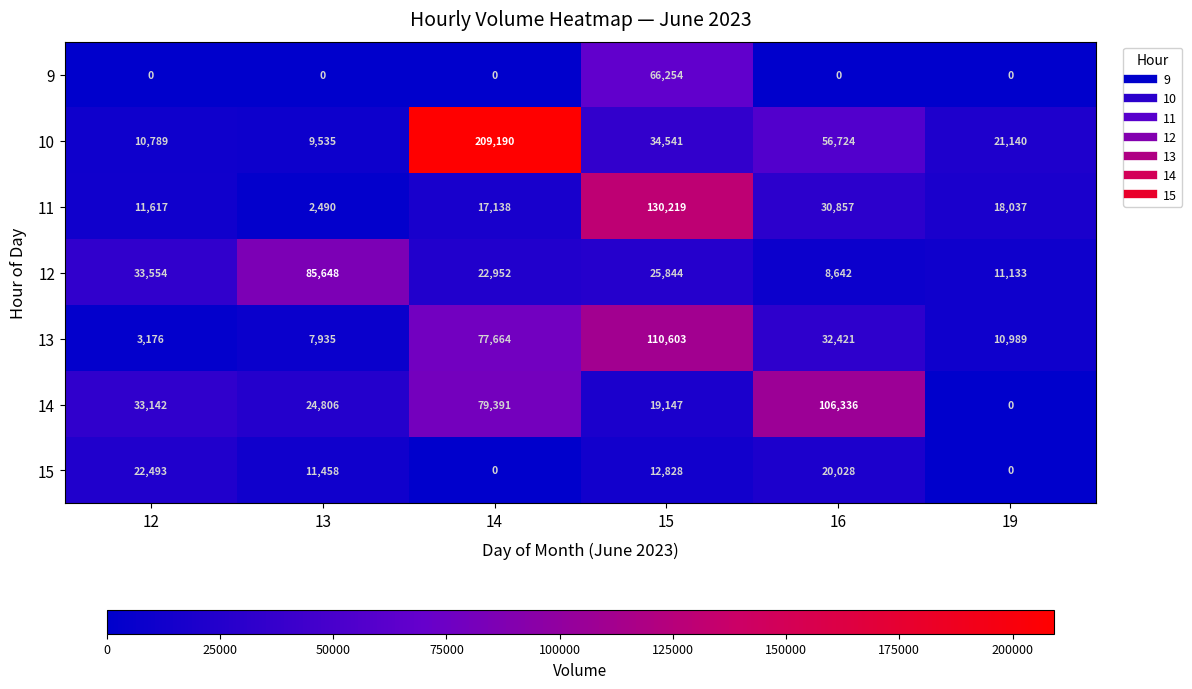

What is the total value across all series at 15?

399436